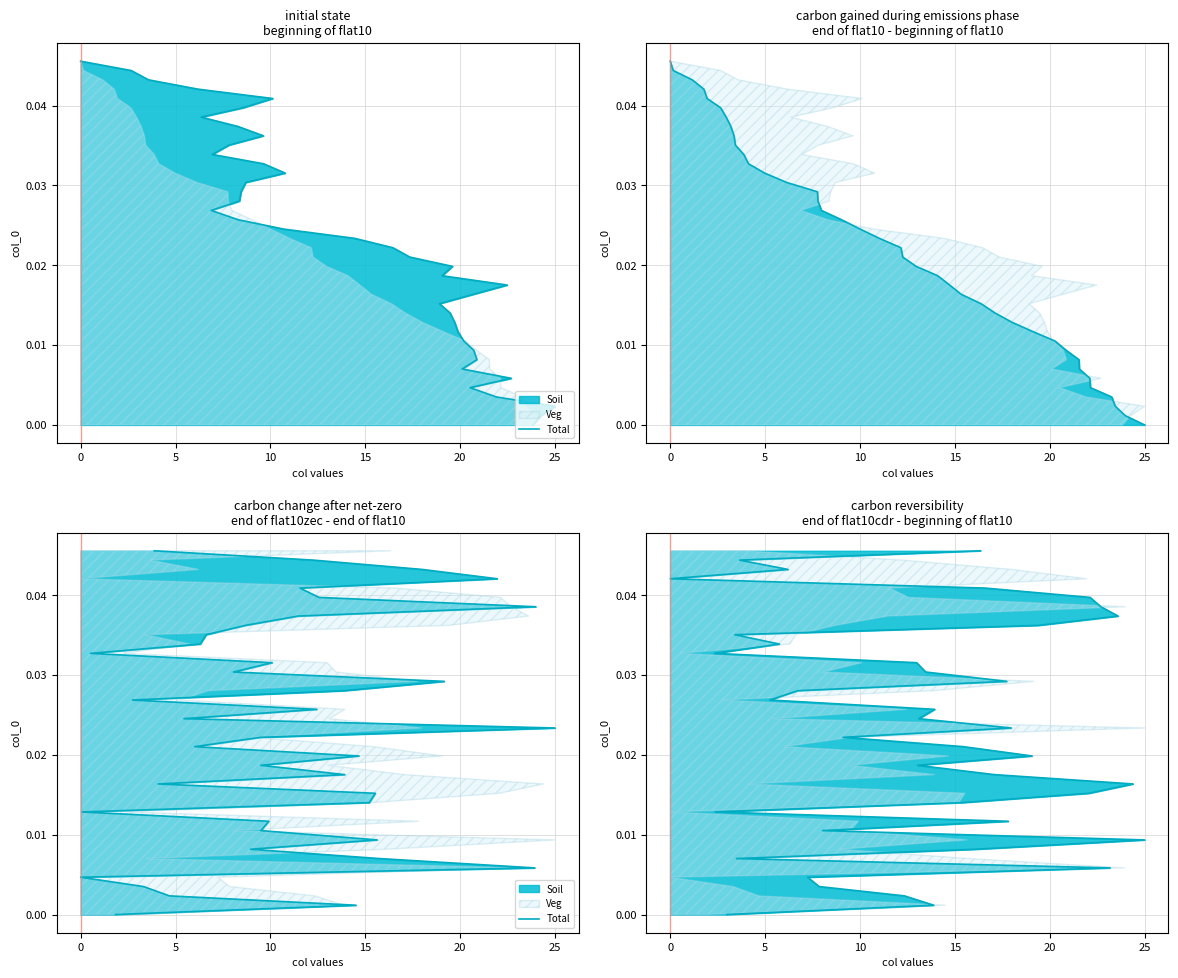

True or false: the data shows 0.0 at 26.

False